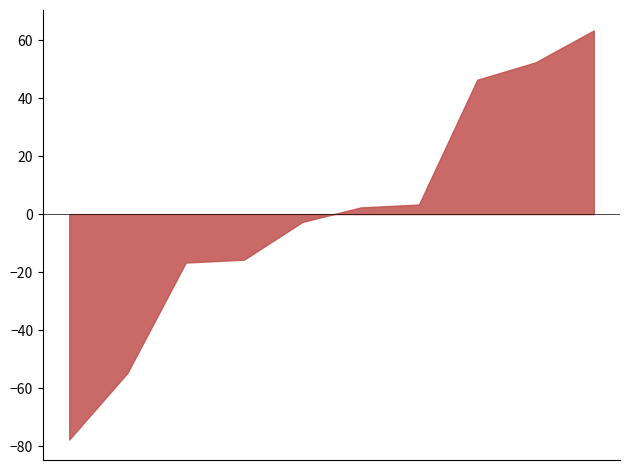

Which series has the largest range (max minus min)?

Robbery